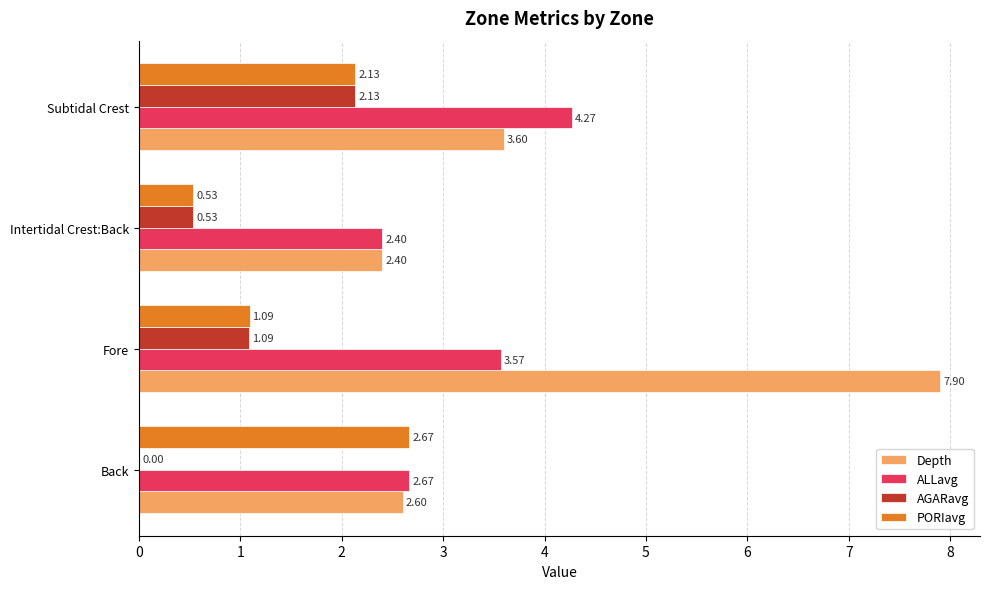

Which series changed the most between Back and Subtidal Crest?

AGARavg